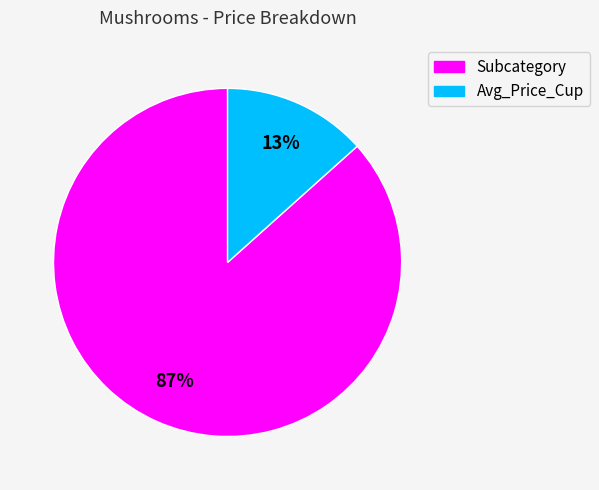

Count the number of slices in the pie.

2